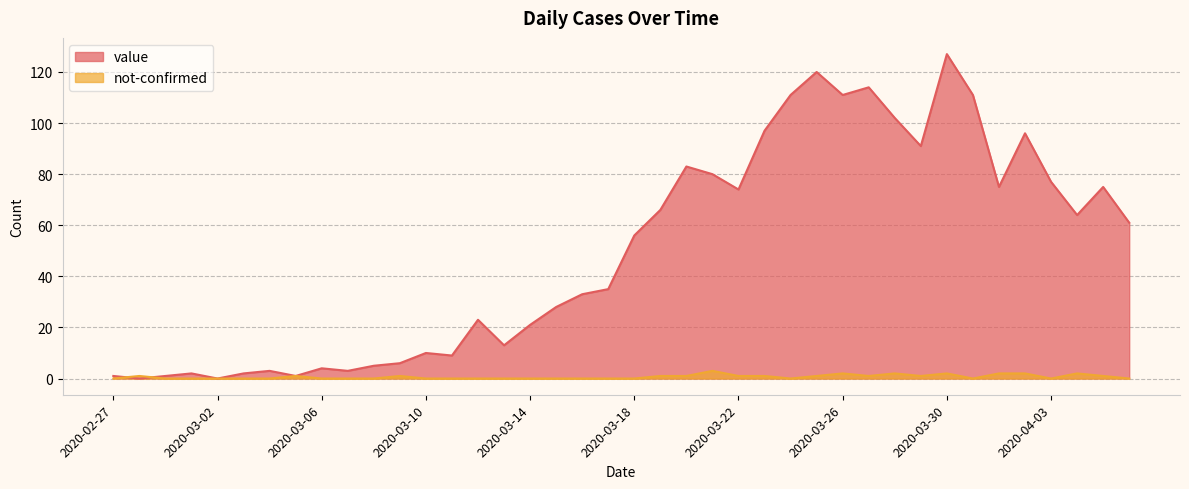

How many lines are shown in the chart?

2